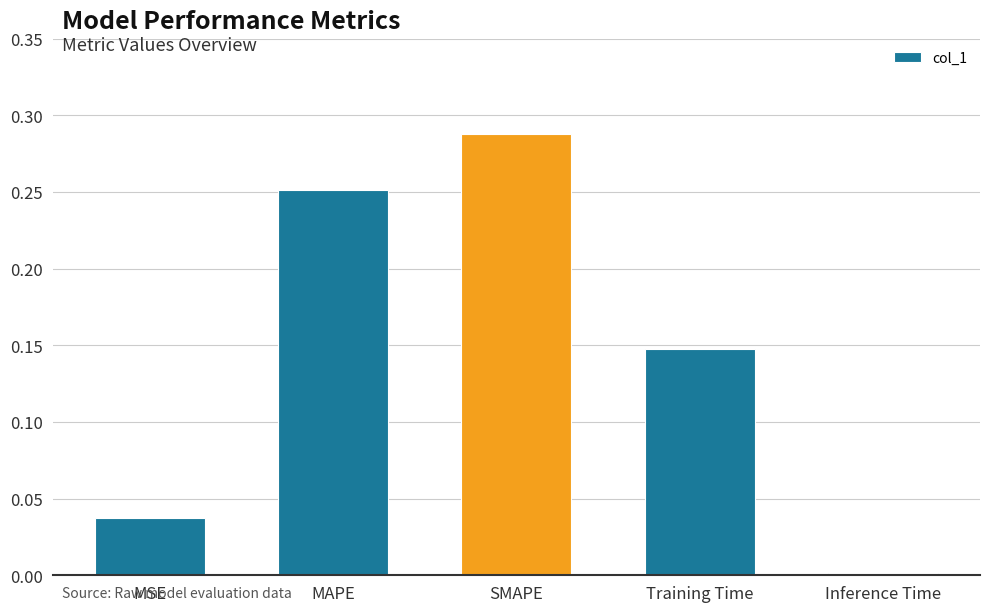

The value at Training Time is 0.2. True or false?

False